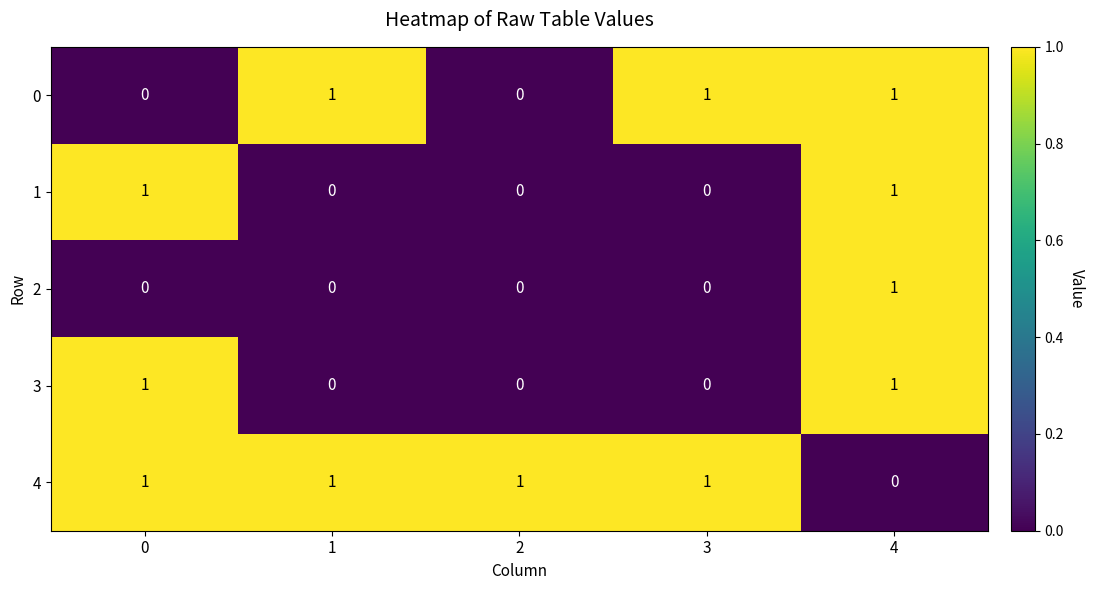

True or false: 2 has a value of 0 at 0.

True